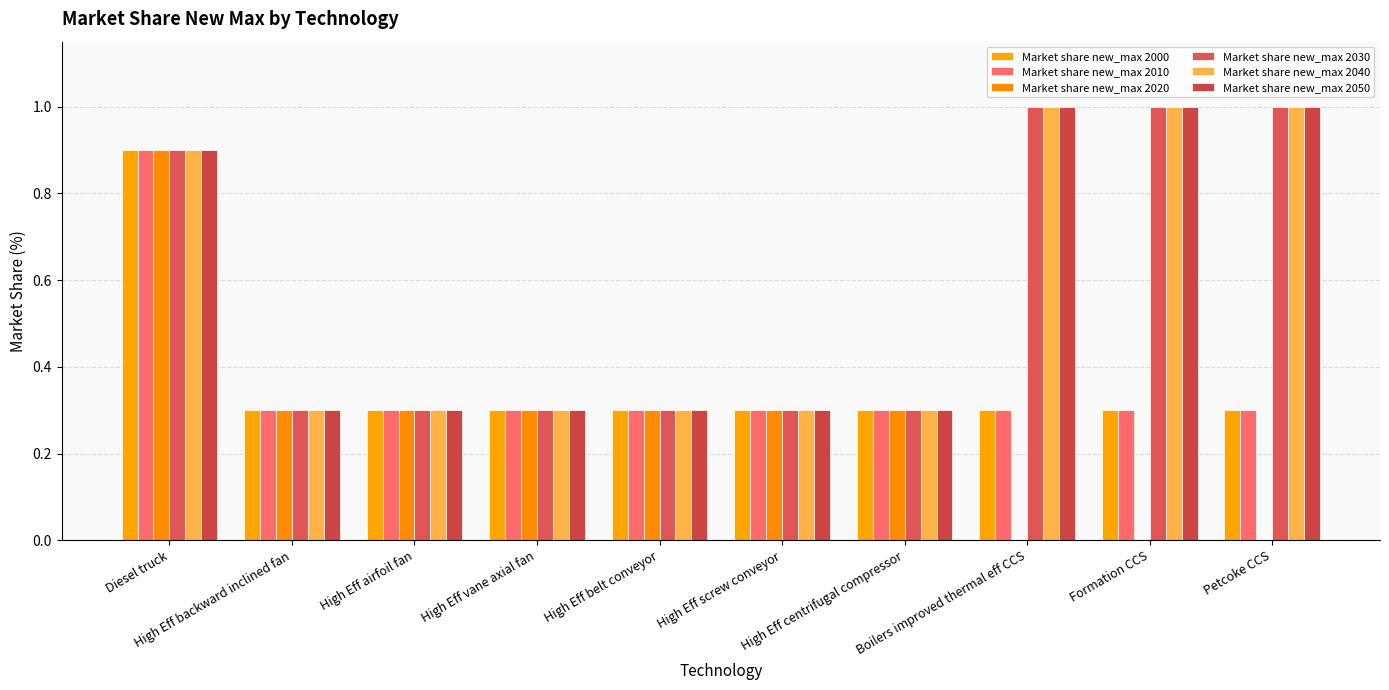

Is the value of Market share new_max 2000 at High Eff vane axial fan greater than the value of Market share new_max 2020 at High Eff vane axial fan?

No